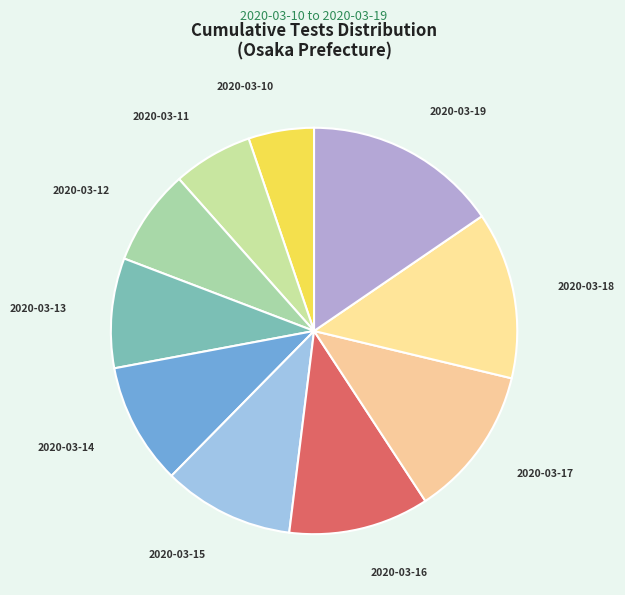

What is the ratio of the value at 2020-03-11 to the value at 2020-03-16?

0.6